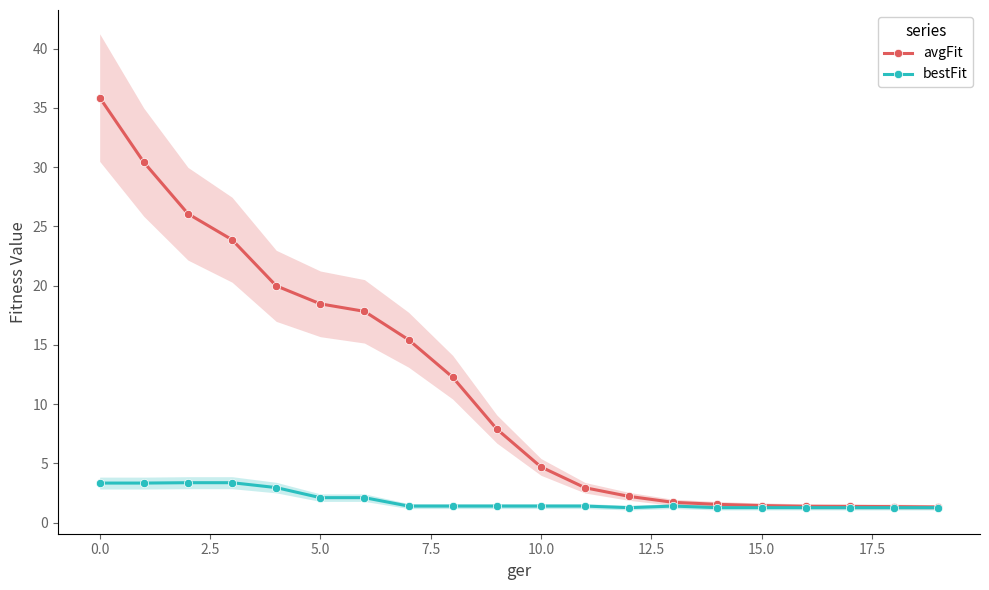

True or false: bestFit has more than 2 points higher than both neighbors.

False